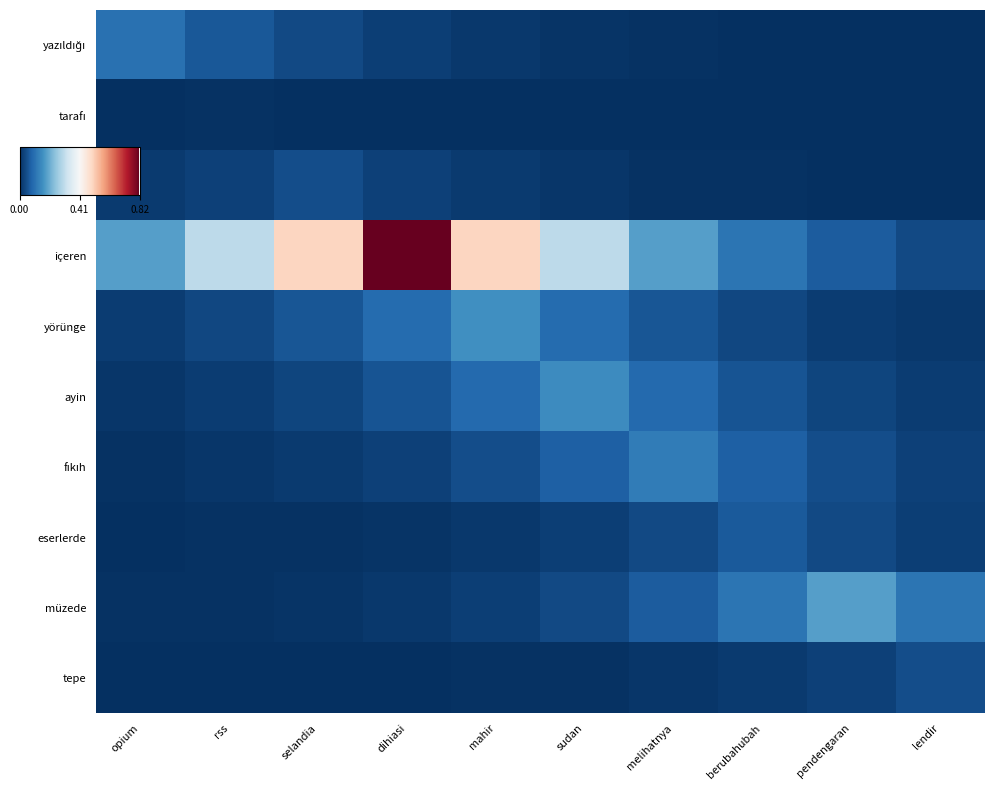

Which series has the widest spread of values?

içeren